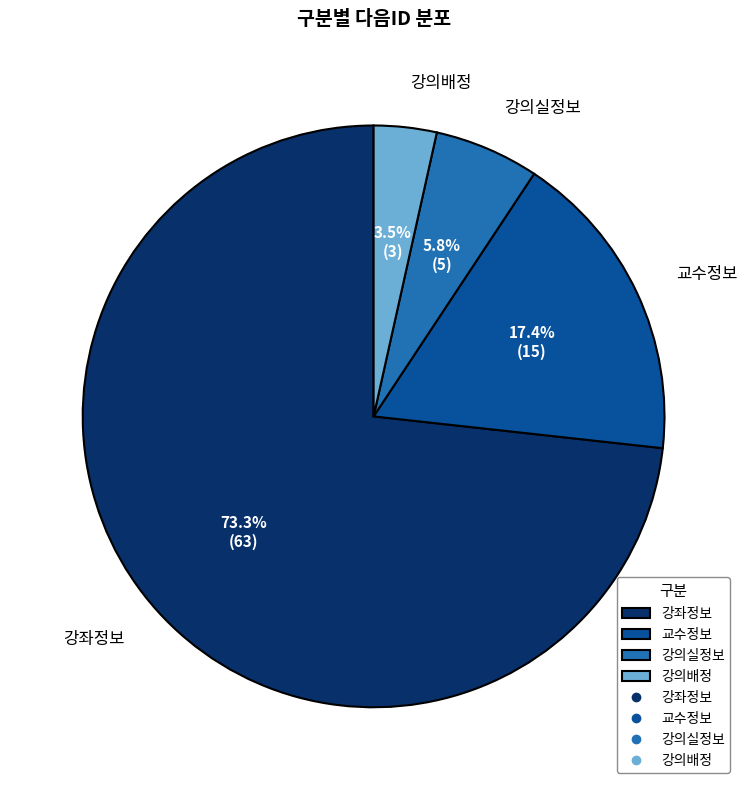

Which category accounts for the majority?

강좌정보